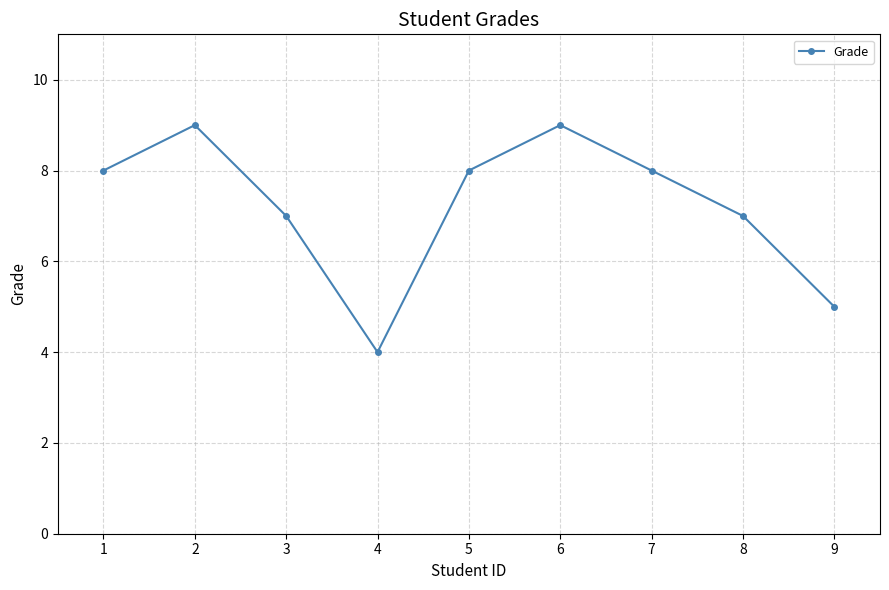

What is the greatest value displayed?

9